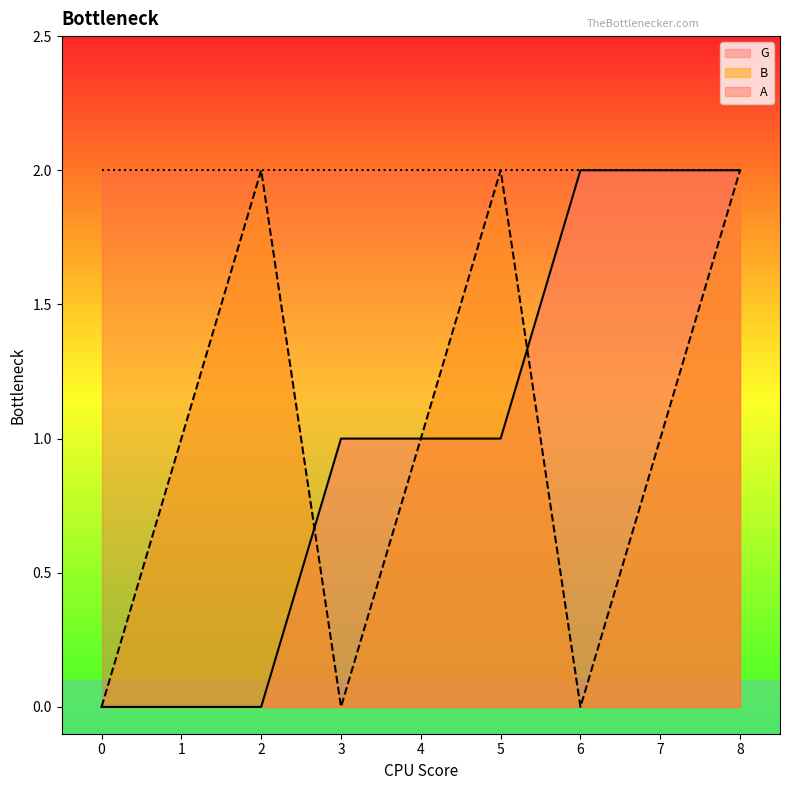

At which category is the sum across all series the highest?

8